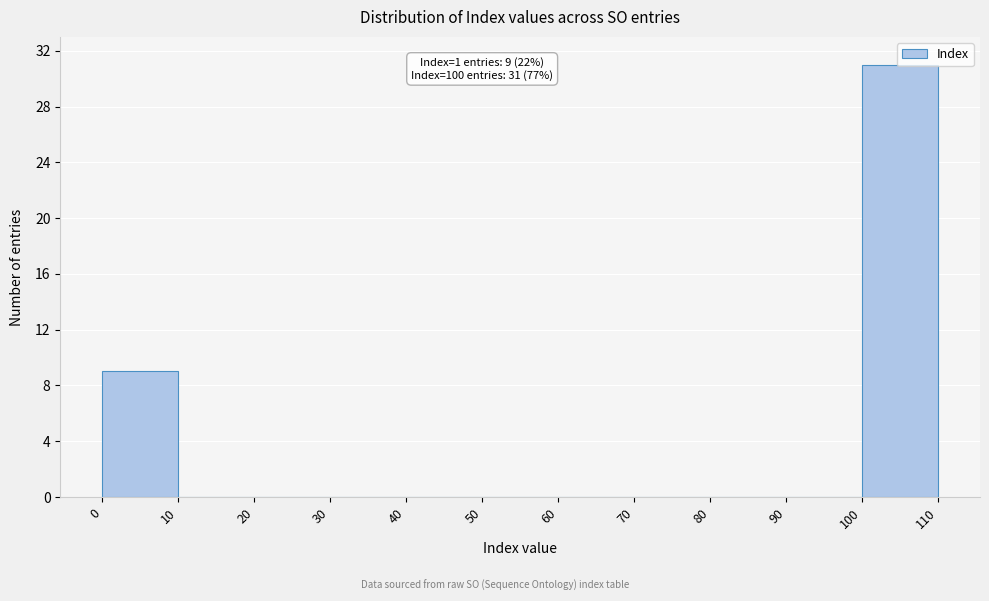

Over which range of the x-axis is the bar tallest?

100 to 110